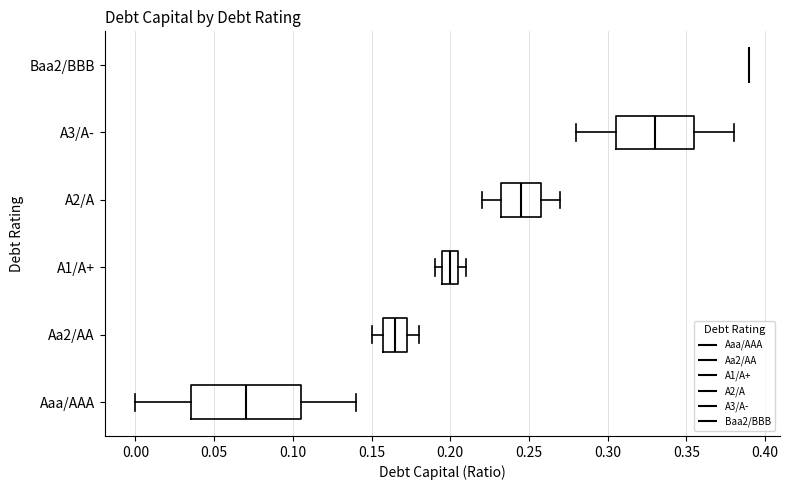

Where does the right whisker of the box for A3/A- end on the x-axis? The values are not printed on the chart, so give them approximately, as read against the axis.

0.380